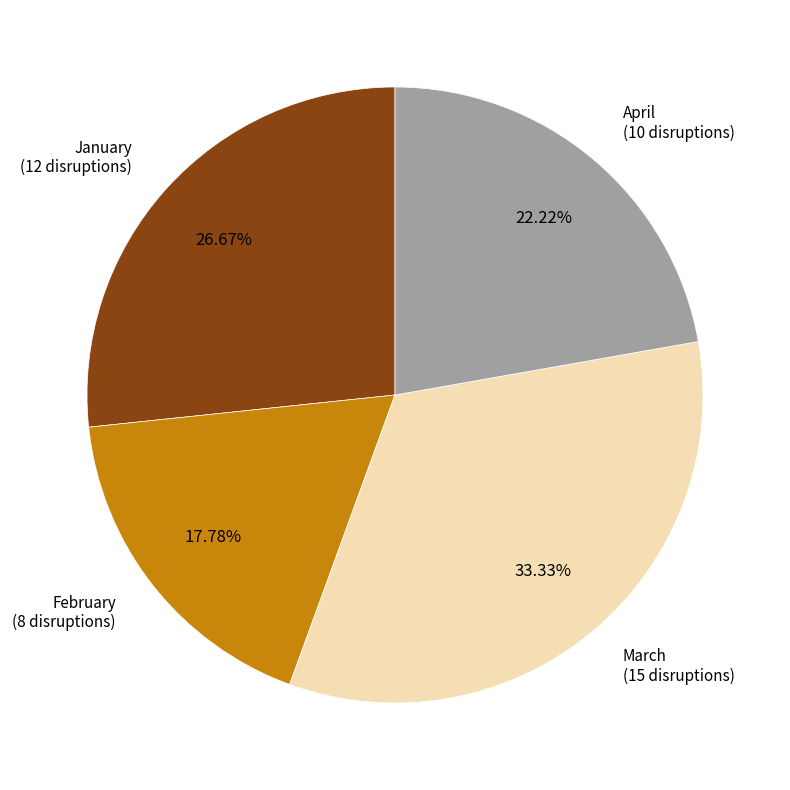

Is it true that January is 15% of the pie?

False